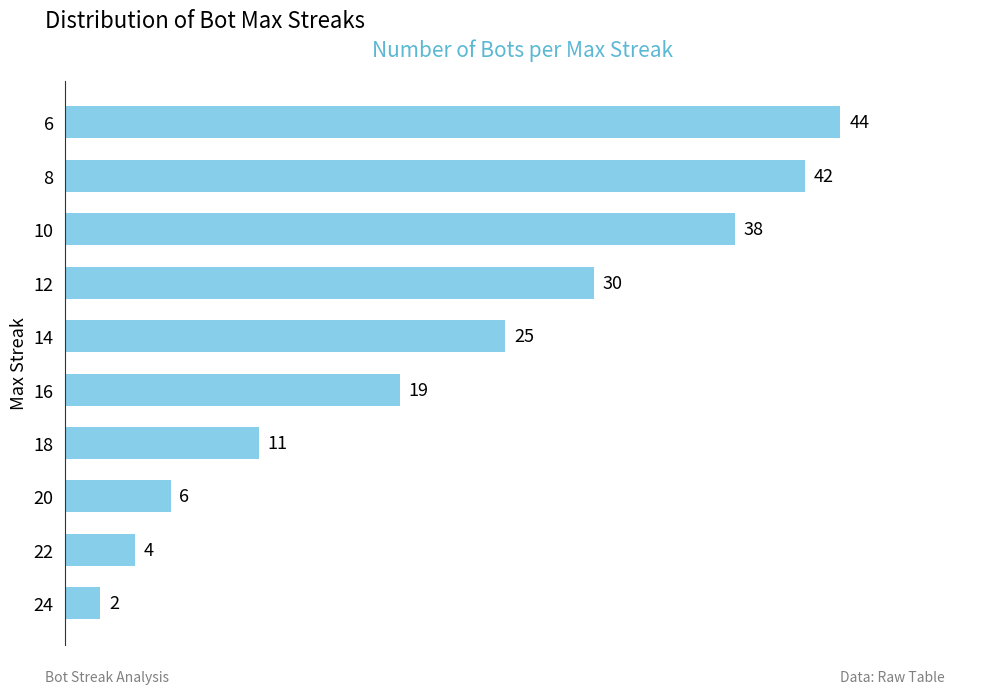

Reading bottom to top, list all the values displayed in this chart.

2	4	6	11	19	25	30	38	42	44